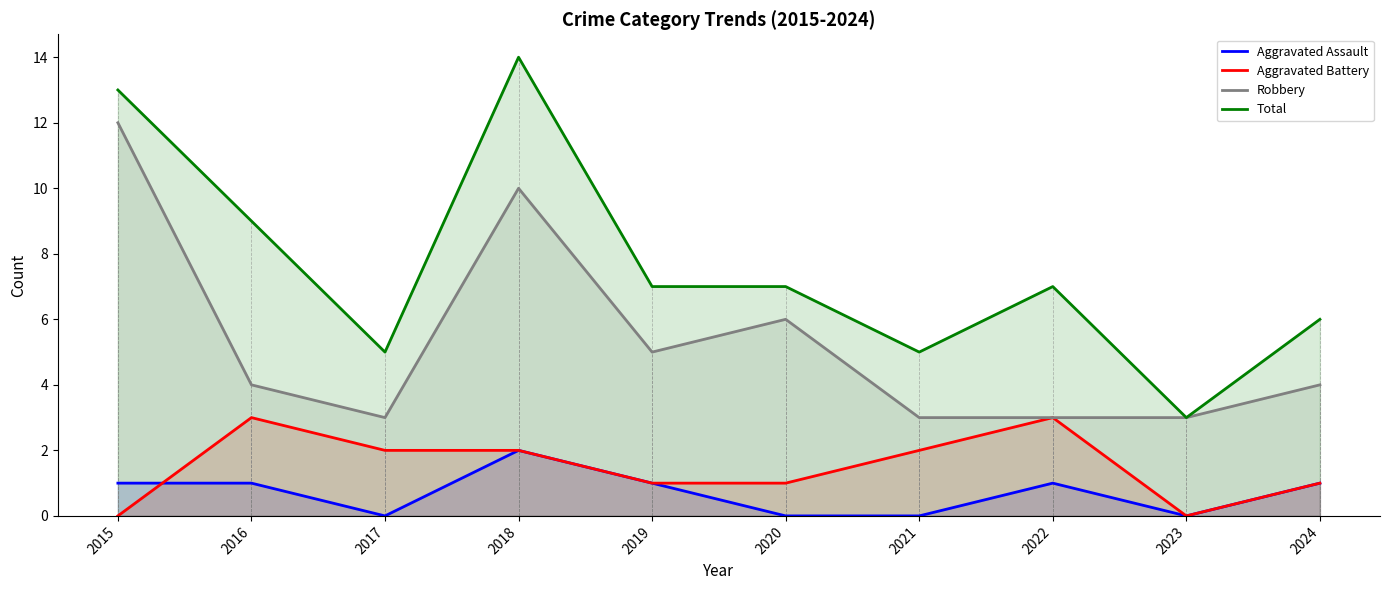

What is the difference between the Aggravated Assault values at 2024 and 2017?

1